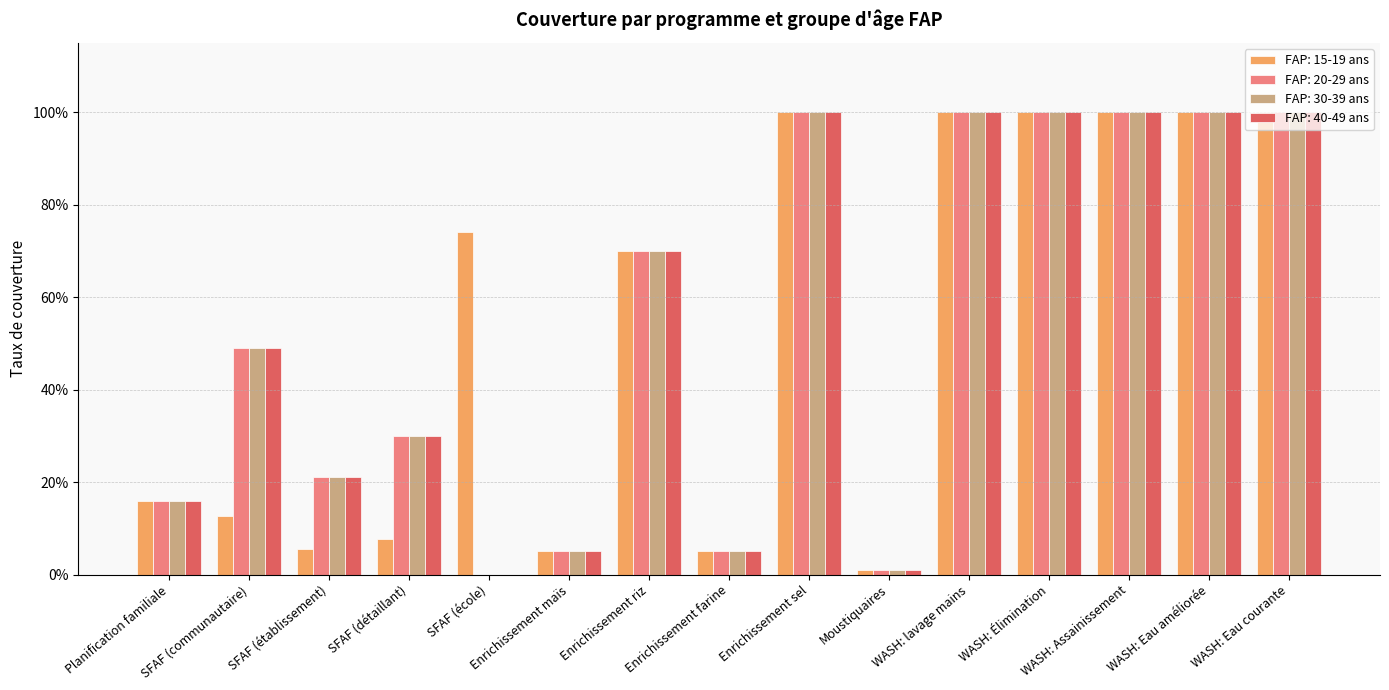

What position from the left is WASH: Eau améliorée?

14